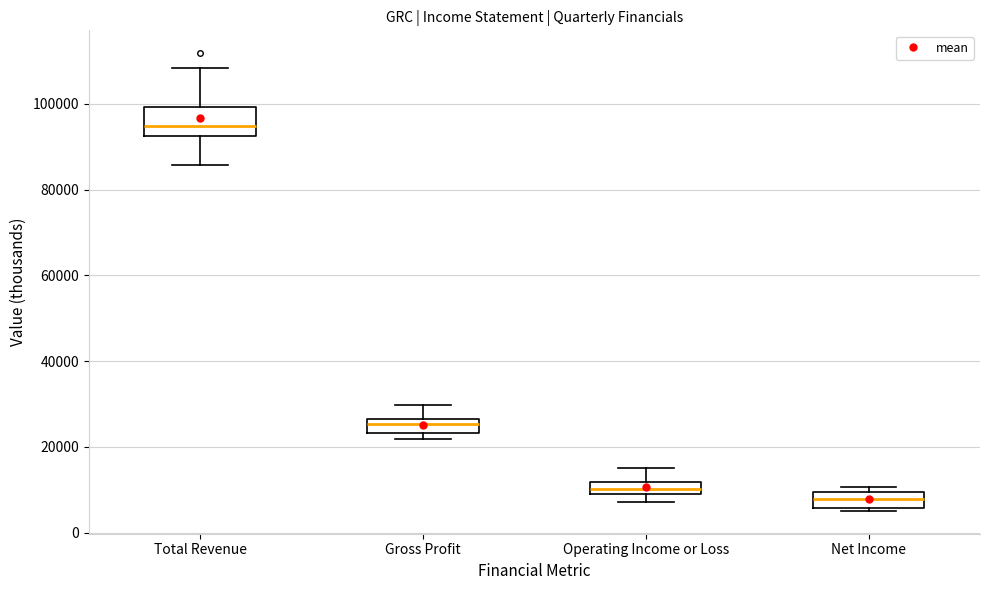

Which box's median line is the highest?

Total Revenue